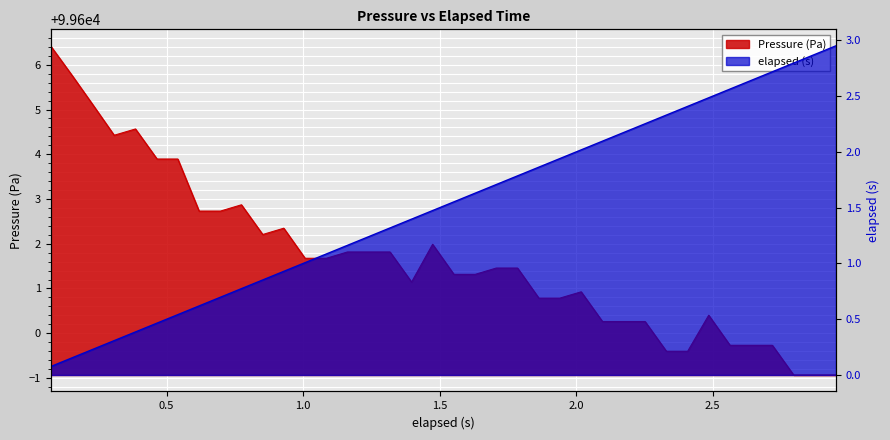

Which series changed the most between 1.785 and 2.718?

Pressure (Pa)